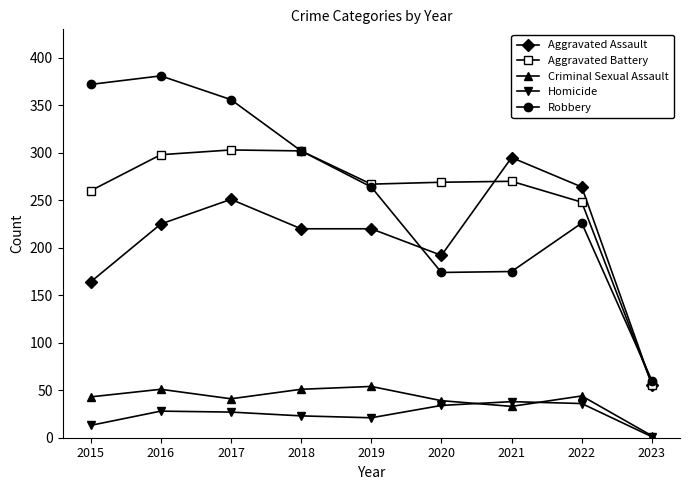

What value does the Aggravated Assault series have at 2017, to the nearest 10?

250